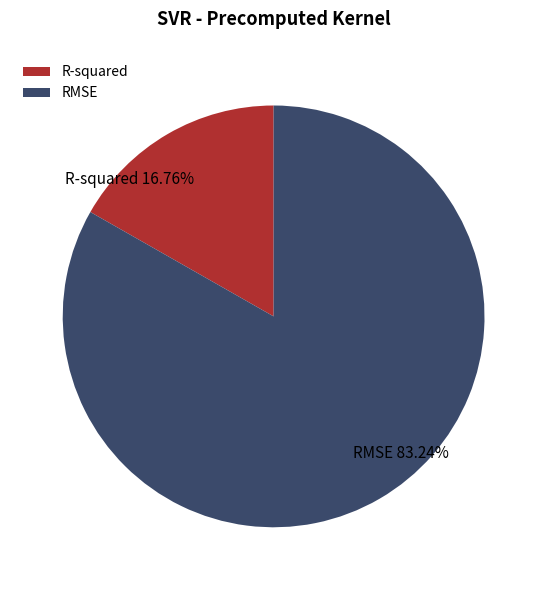

Which slice represents more than half of the pie?

RMSE